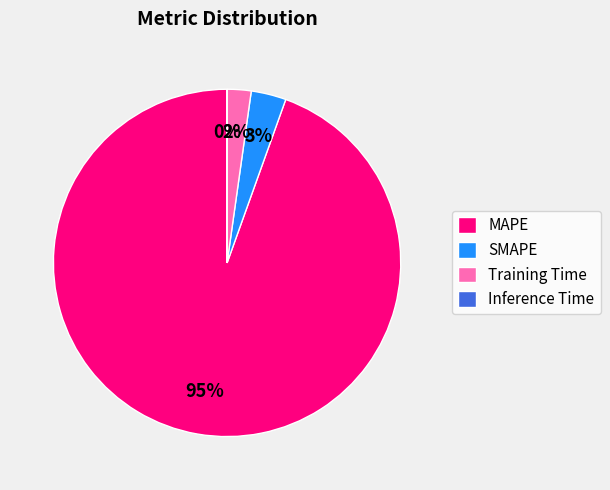

To the nearest percent, what percentage of the pie is SMAPE?

3%